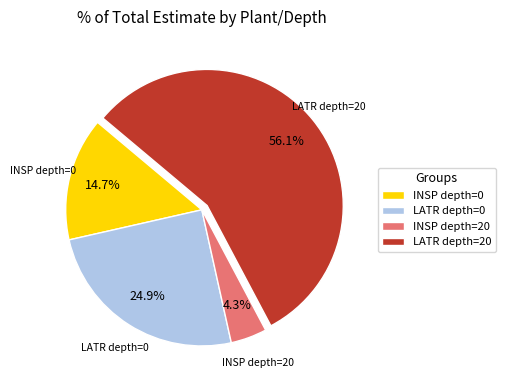

Count the number of slices in the pie.

4